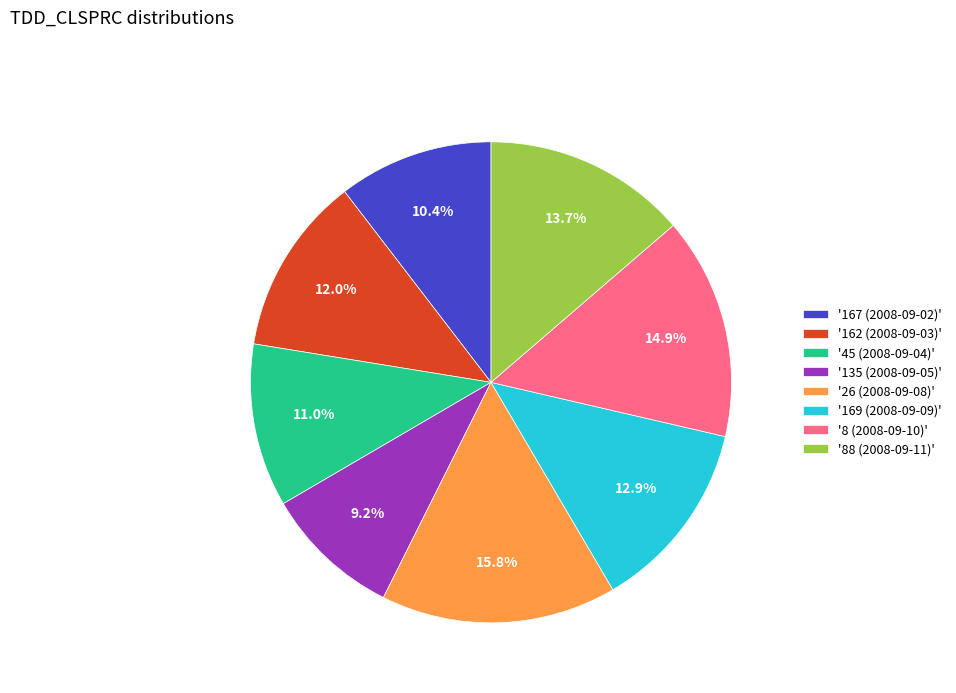

Do '169 (2008-09-09)' and '26 (2008-09-08)' together represent more than half of the pie?

No